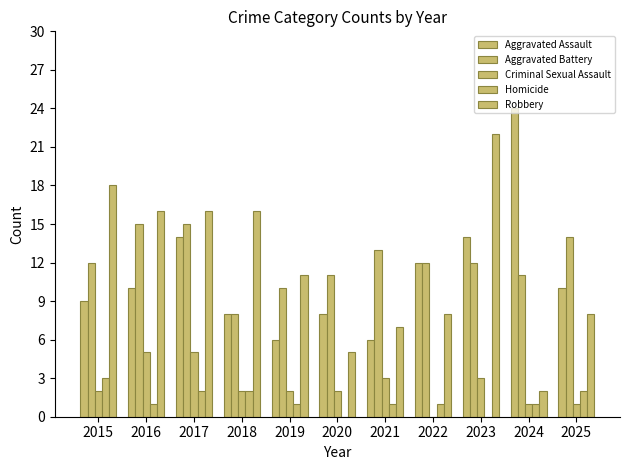

At 2022, list the series in order from smallest to largest.

Criminal Sexual Assault, Homicide, Robbery, Aggravated Assault, Aggravated Battery